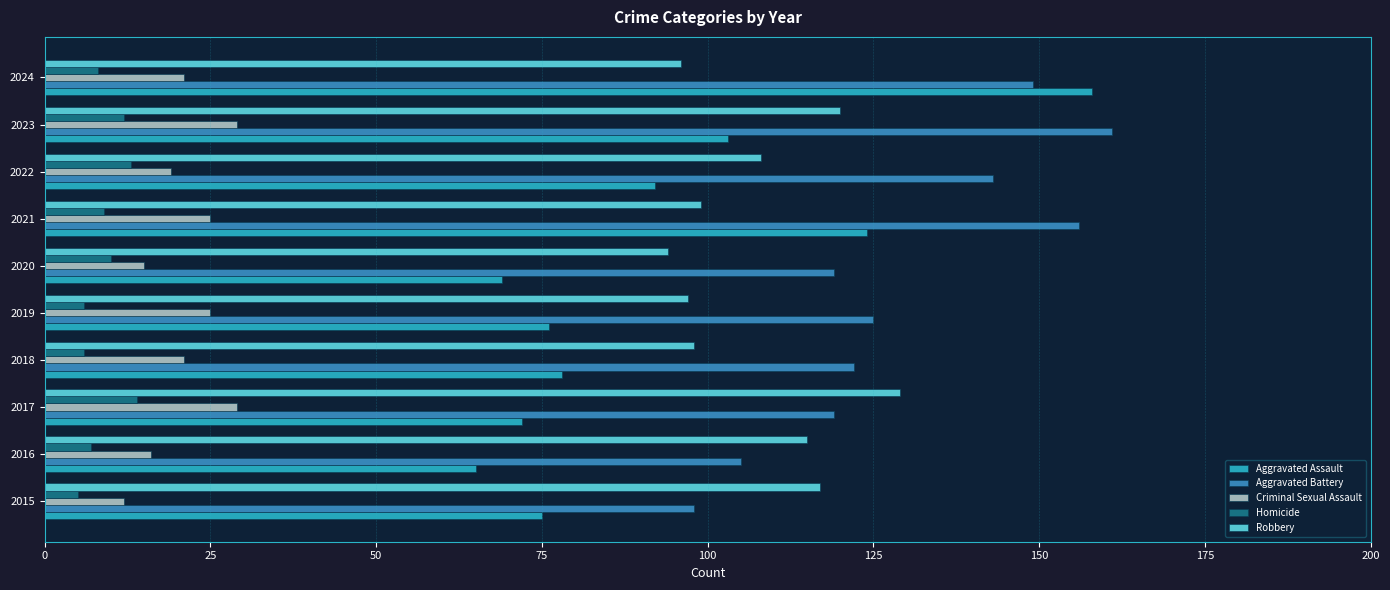

What is the total value across all series at 2019?

329